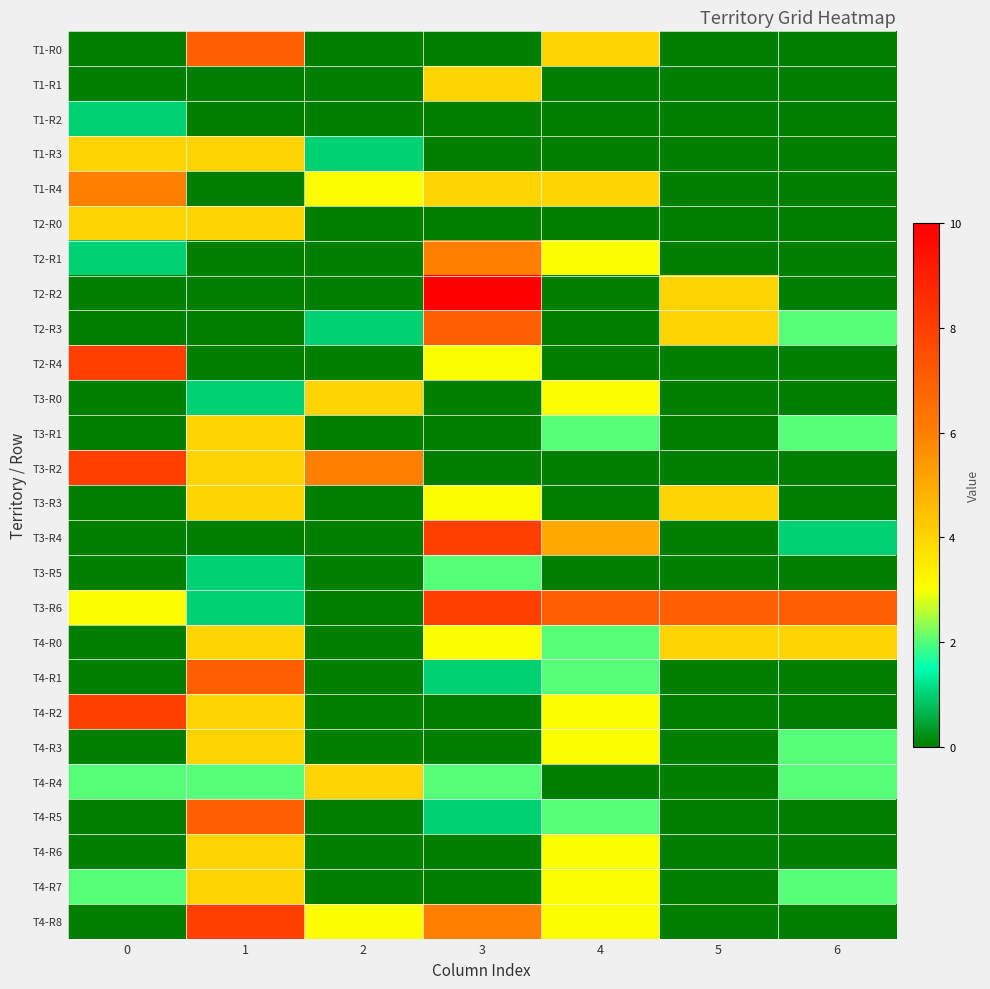

What is the spread (max minus min) of values at 0?

8